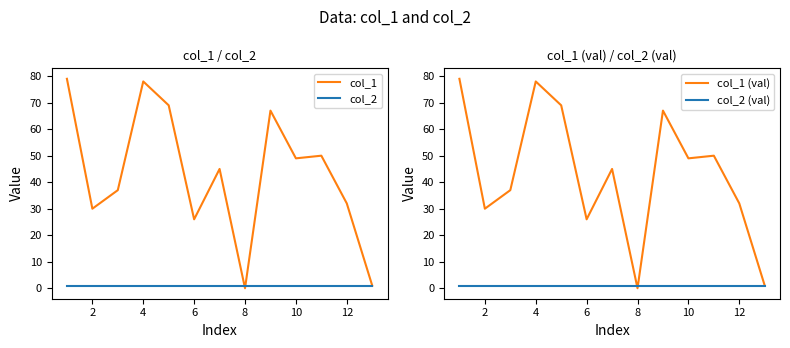

Reading right to left, transcribe all the data shown in this chart.

col_1: 1	32	50	49	67	0	45	26	69	78	37	30	79
col_2: 1	1	1	1	1	1	1	1	1	1	1	1	1
col_1 (val): 1	32	50	49	67	0	45	26	69	78	37	30	79
col_2 (val): 1	1	1	1	1	1	1	1	1	1	1	1	1